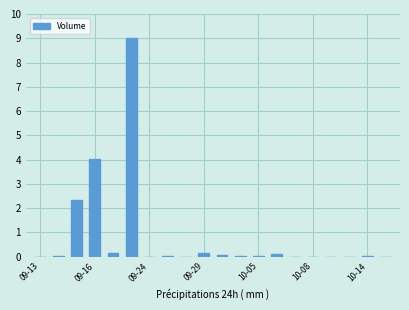

What is the greatest value displayed?

9.0